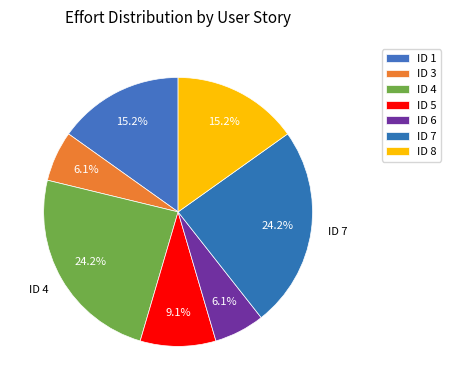

What percentage is the ID 8 slice, to the nearest percent?

15%